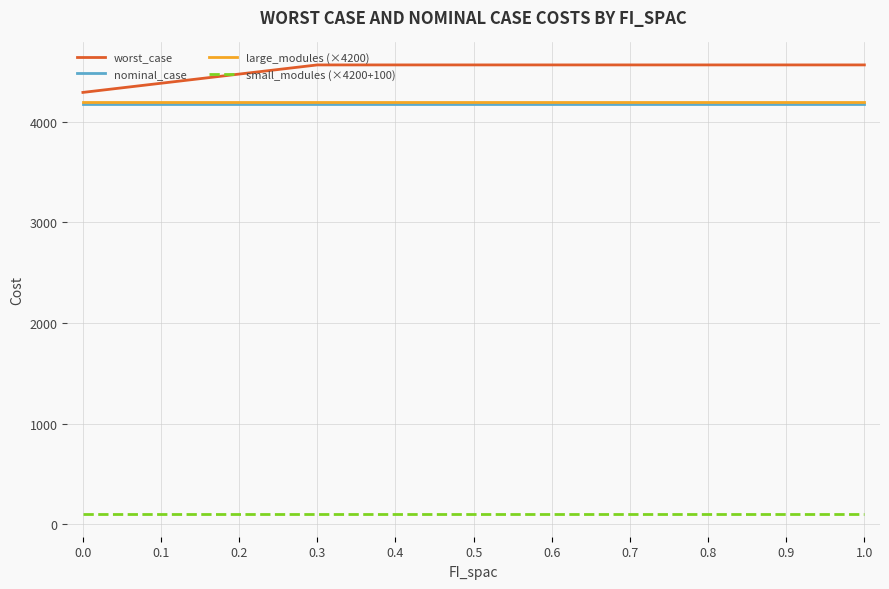

What is the difference between the maximum and minimum values in the worst_case series?

273.2